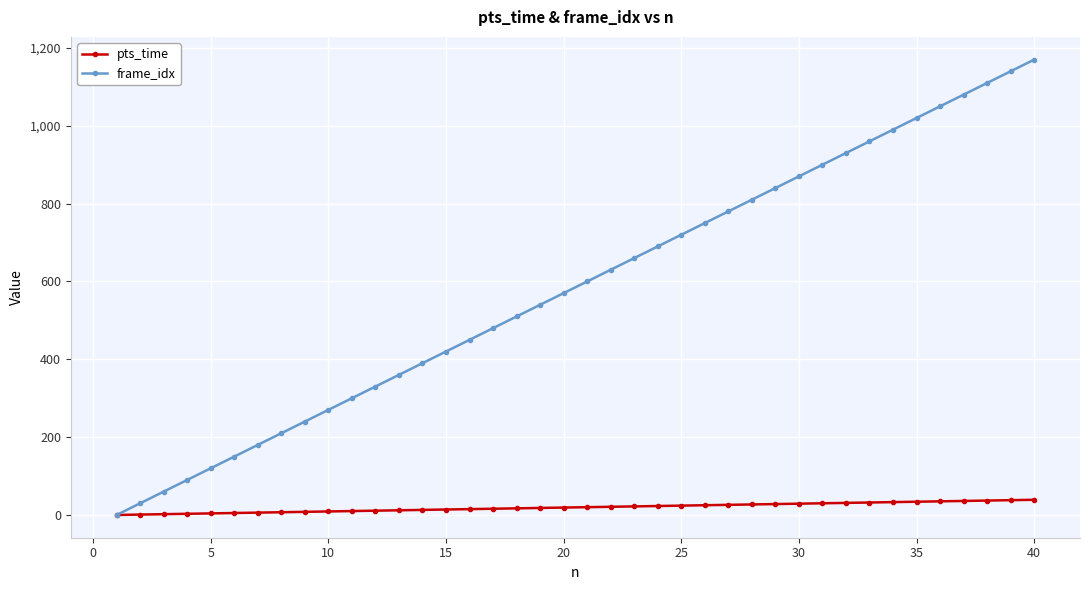

Which series has the largest range (max minus min)?

frame_idx